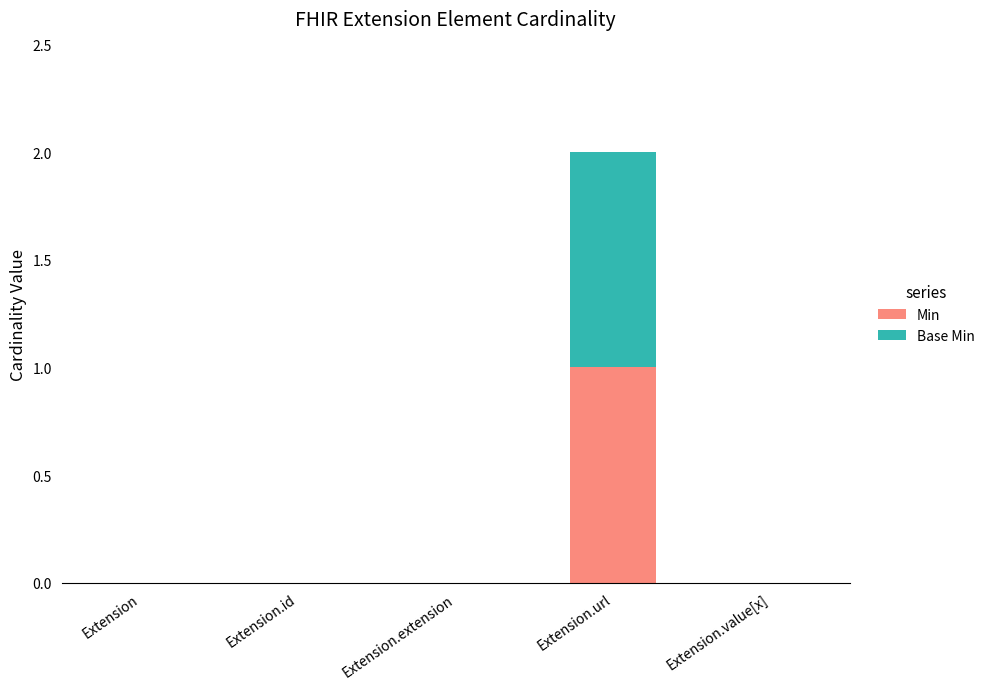

True or false: Min has a value of 0 at Extension.value[x].

True